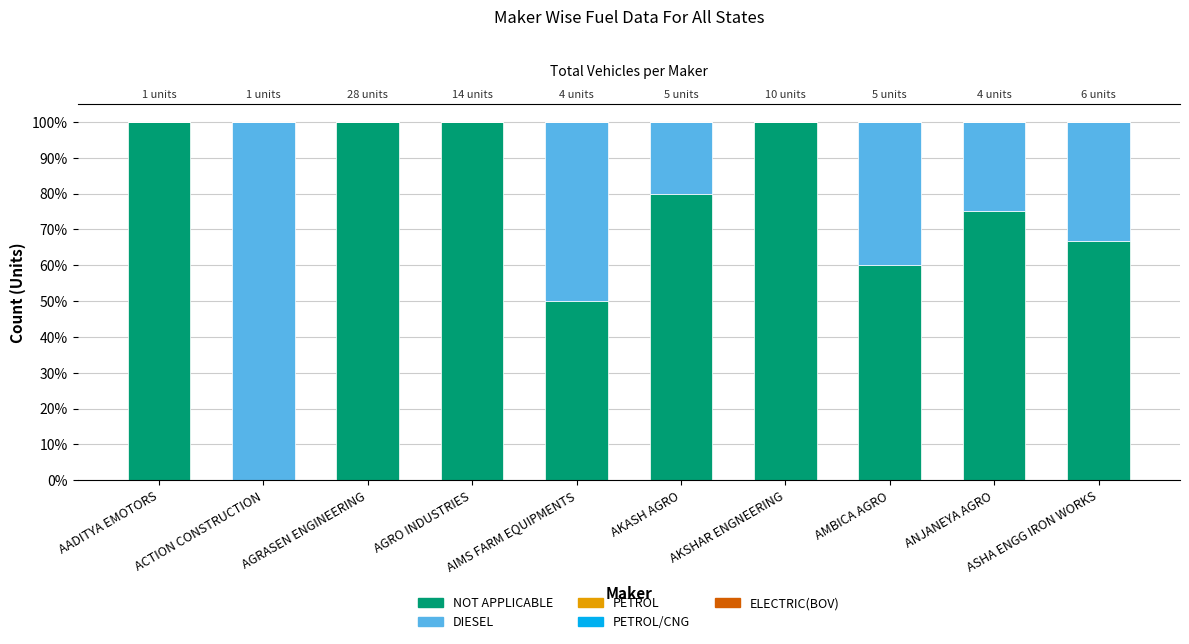

How many positive values does the NOT APPLICABLE series have?

9